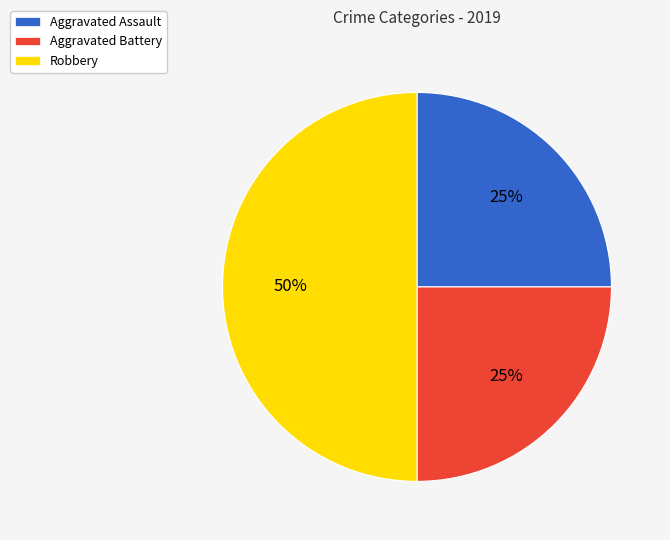

Does Aggravated Battery account for over 50% of the chart?

No